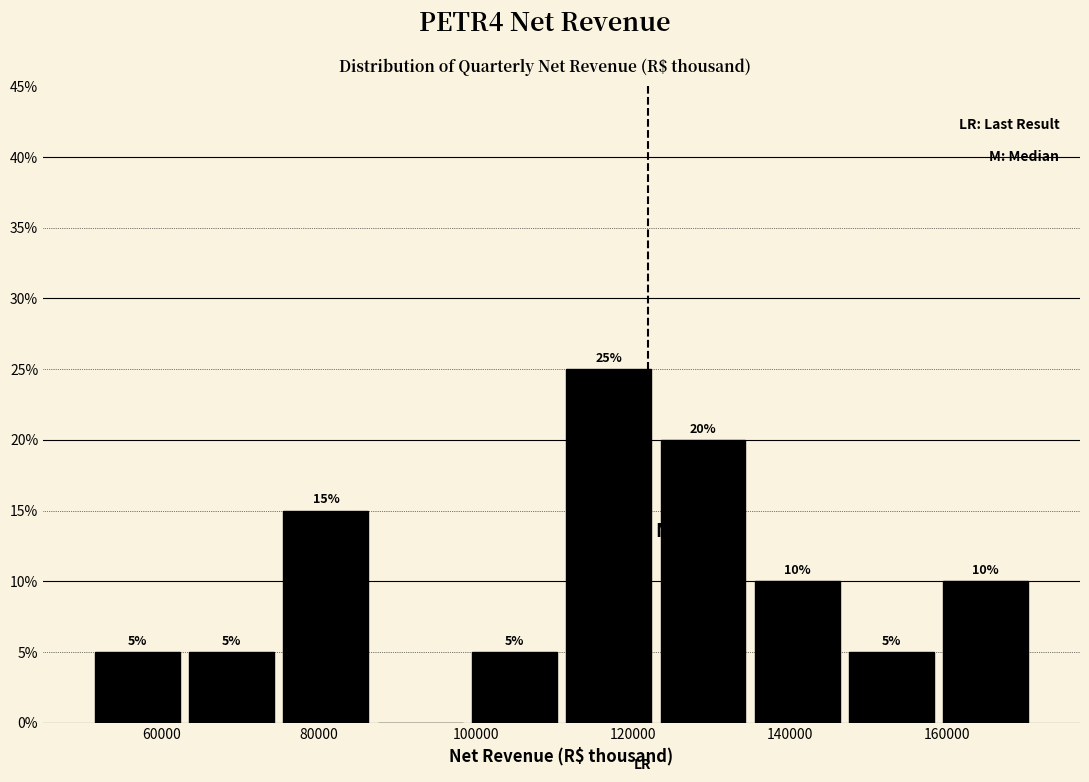

Which range on the x-axis has the tallest bar?

110000 to 122000